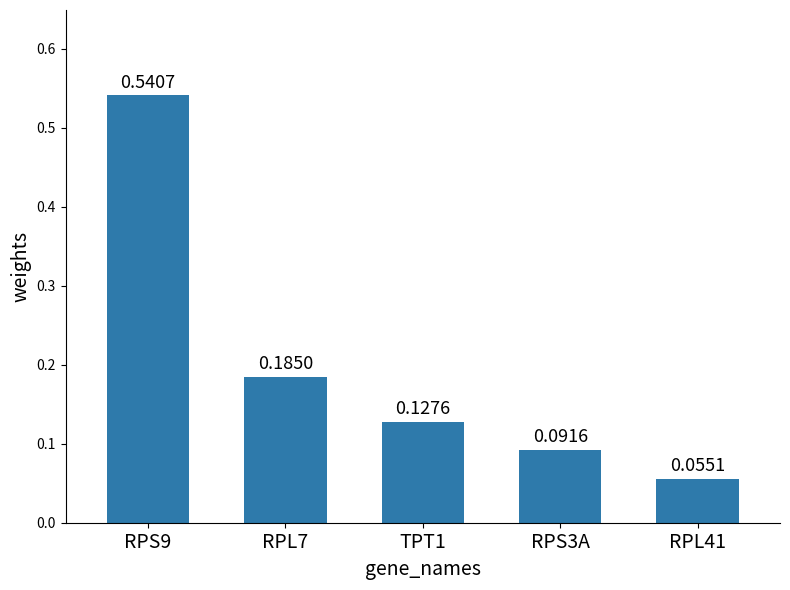

What is the sum of the values at RPL7 and TPT1?

0.3